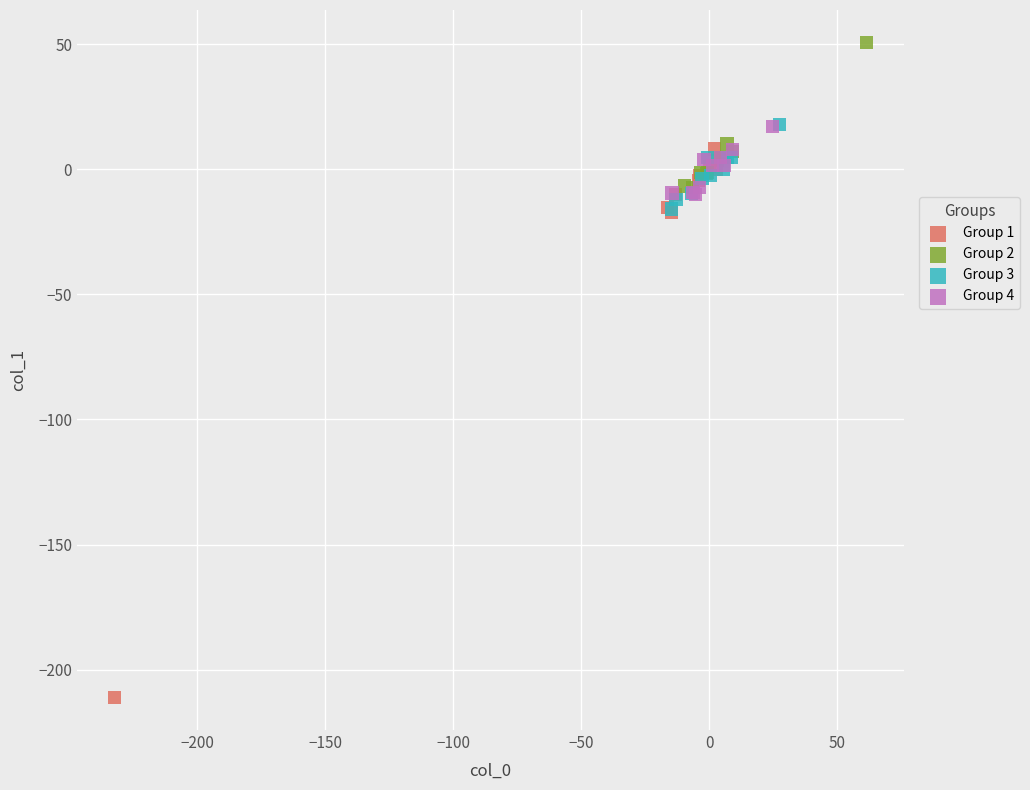

Which series reaches the maximum Y coordinate?

Group 2